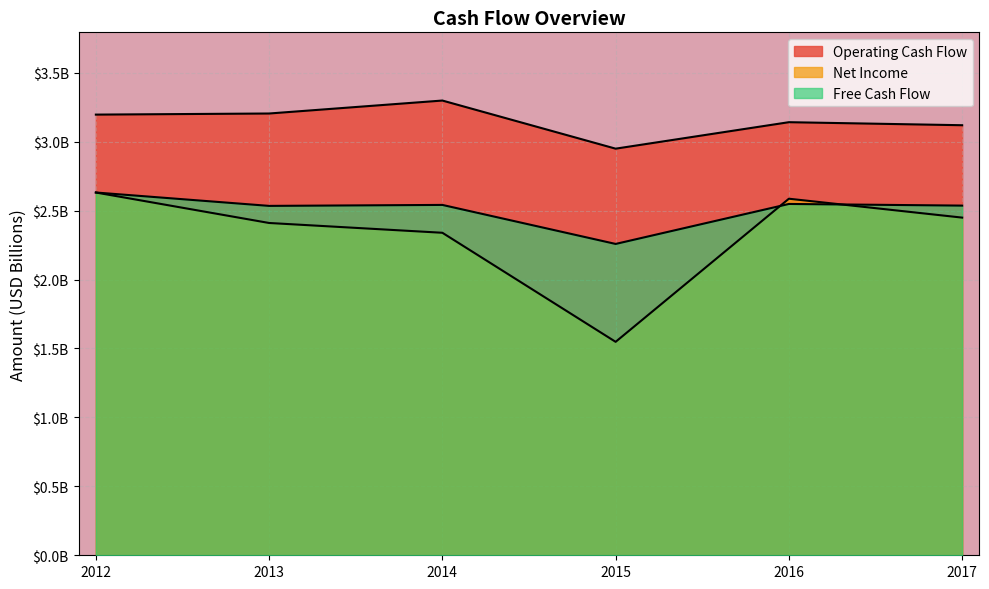

Reading left to right, extract all data points from this chart.

Operating Cash Flow: 3.2	3.2	3.3	2.9	3.1	3.1
Net Income: 2.6	2.4	2.3	1.5	2.6	2.4
Free Cash Flow: 2.6	2.5	2.5	2.3	2.5	2.5